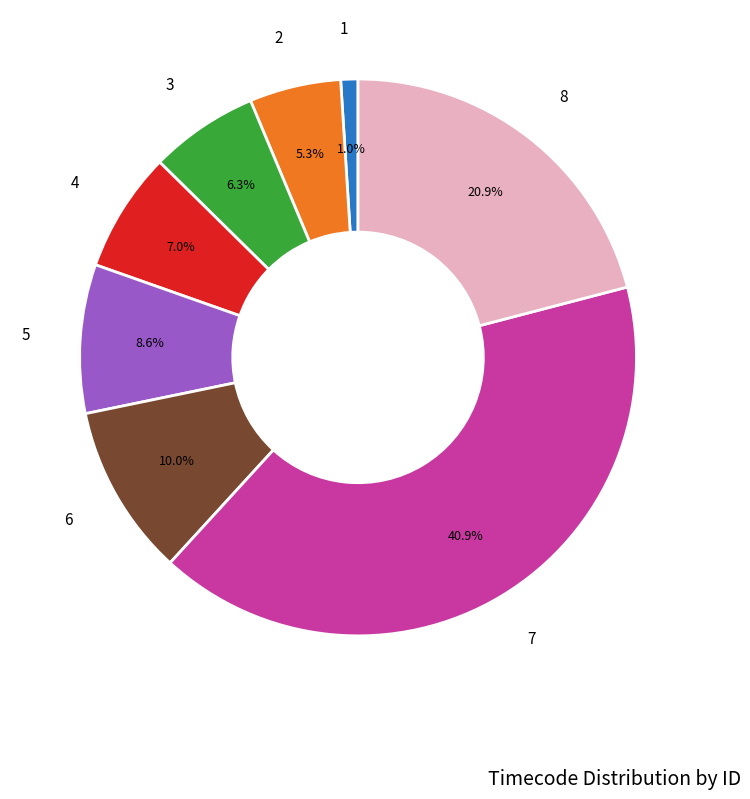

Count the number of slices in the pie.

8